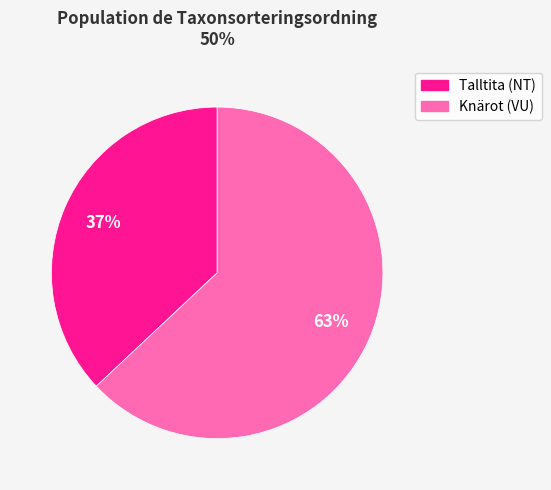

Count the number of slices in the pie.

2